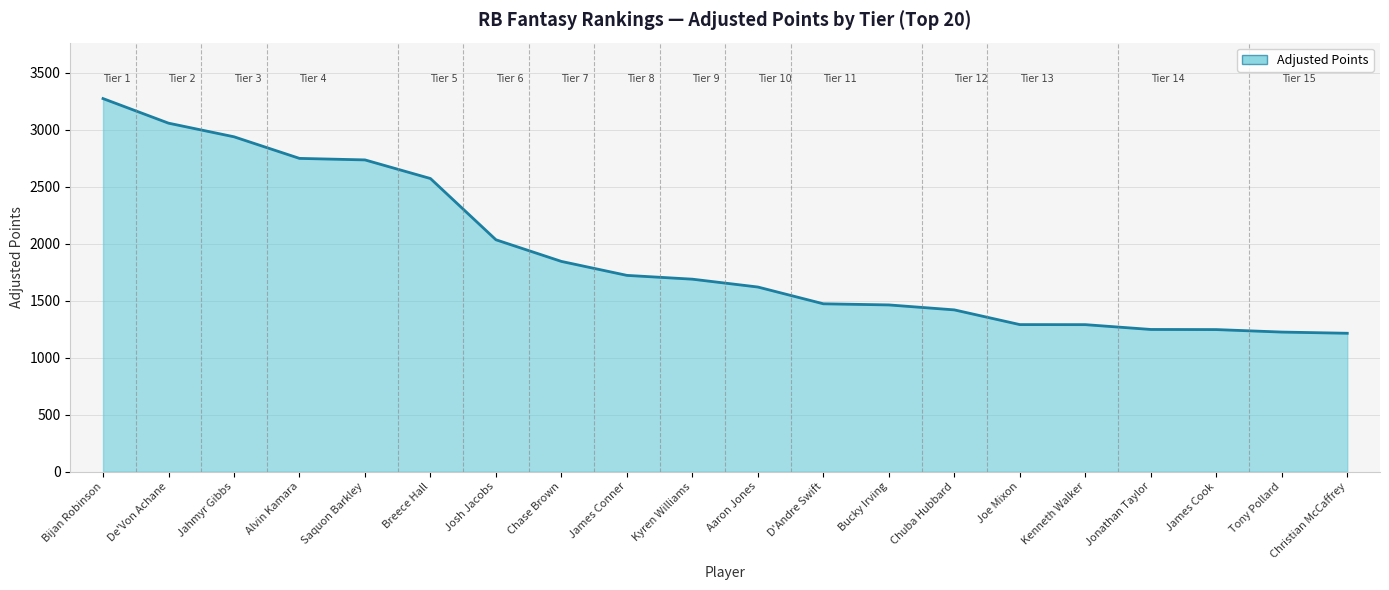

Is it true that the value at Alvin Kamara is 2748.4?

True